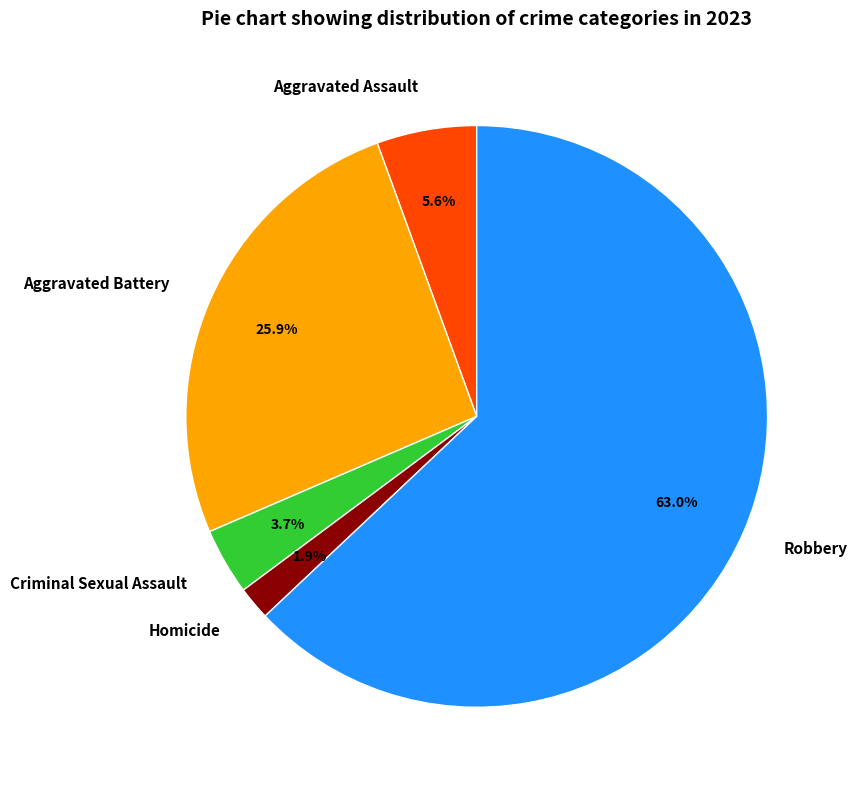

The Homicide slice represents 15% of the pie. True or false?

False